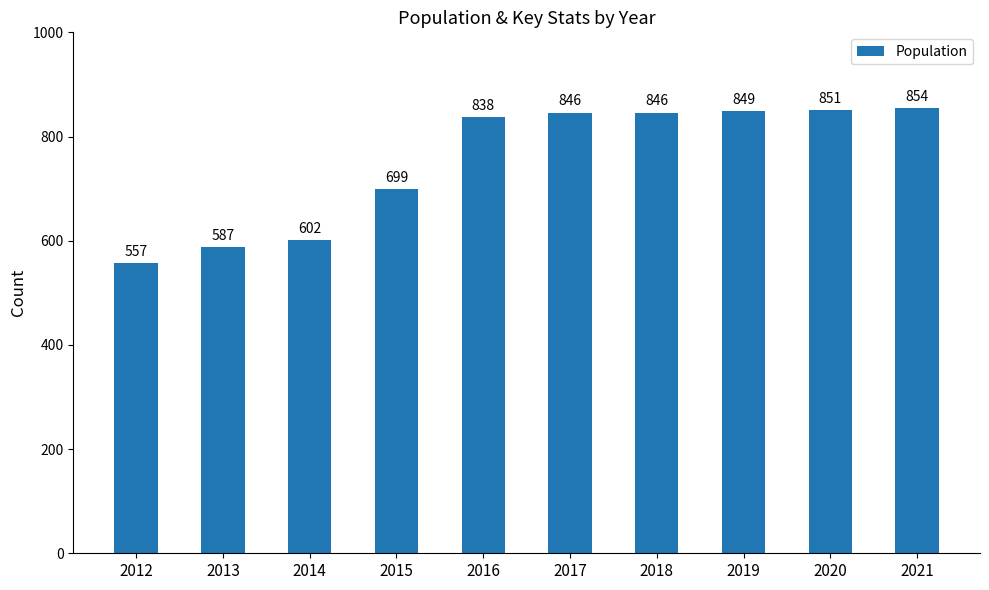

What is the change in value from 2015 to 2016?

+139